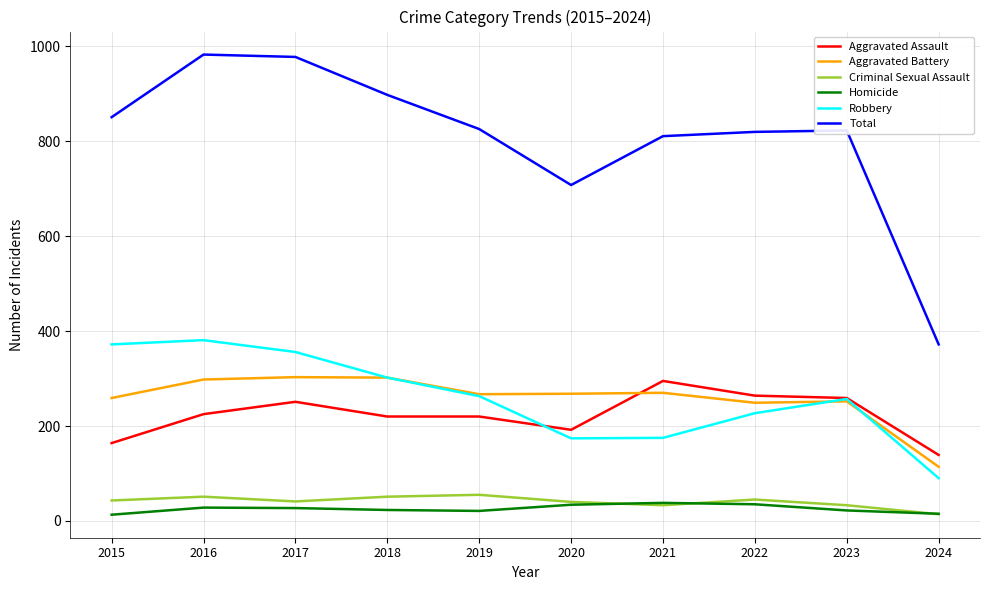

The Aggravated Battery series shows 302 at 2018. True or false?

True